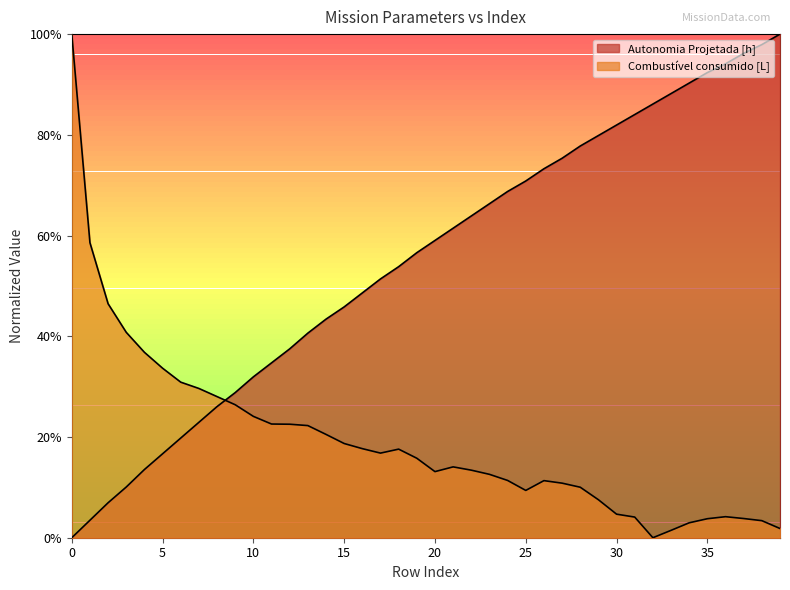

What is the sum of the Autonomia Projetada [h] values at 27 and 35?

1.7